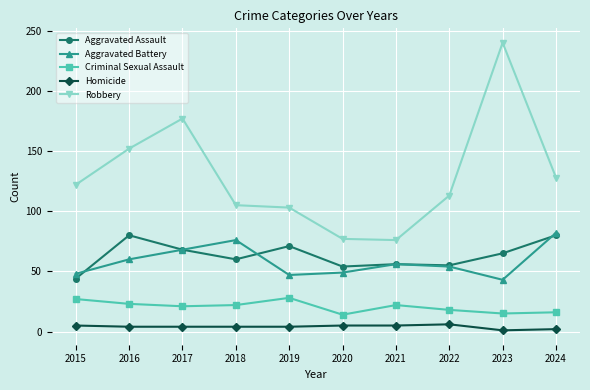

At 2023, list the series in order from largest to smallest.

Robbery, Aggravated Assault, Aggravated Battery, Criminal Sexual Assault, Homicide